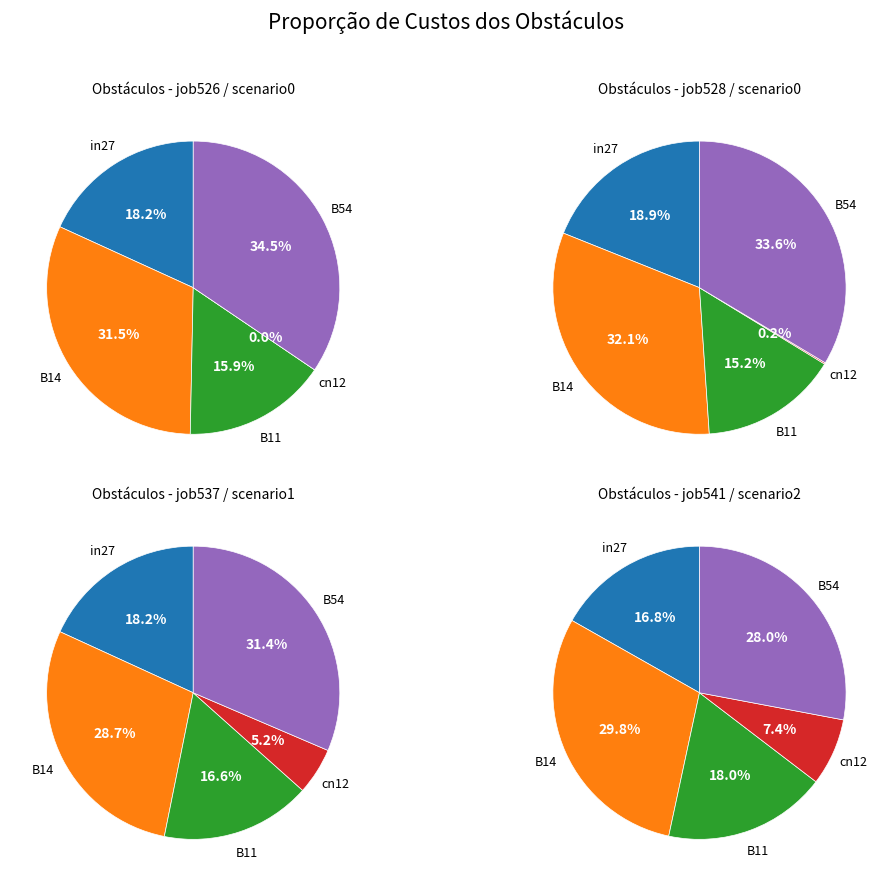

Does B11 account for over 50% of the chart?

No